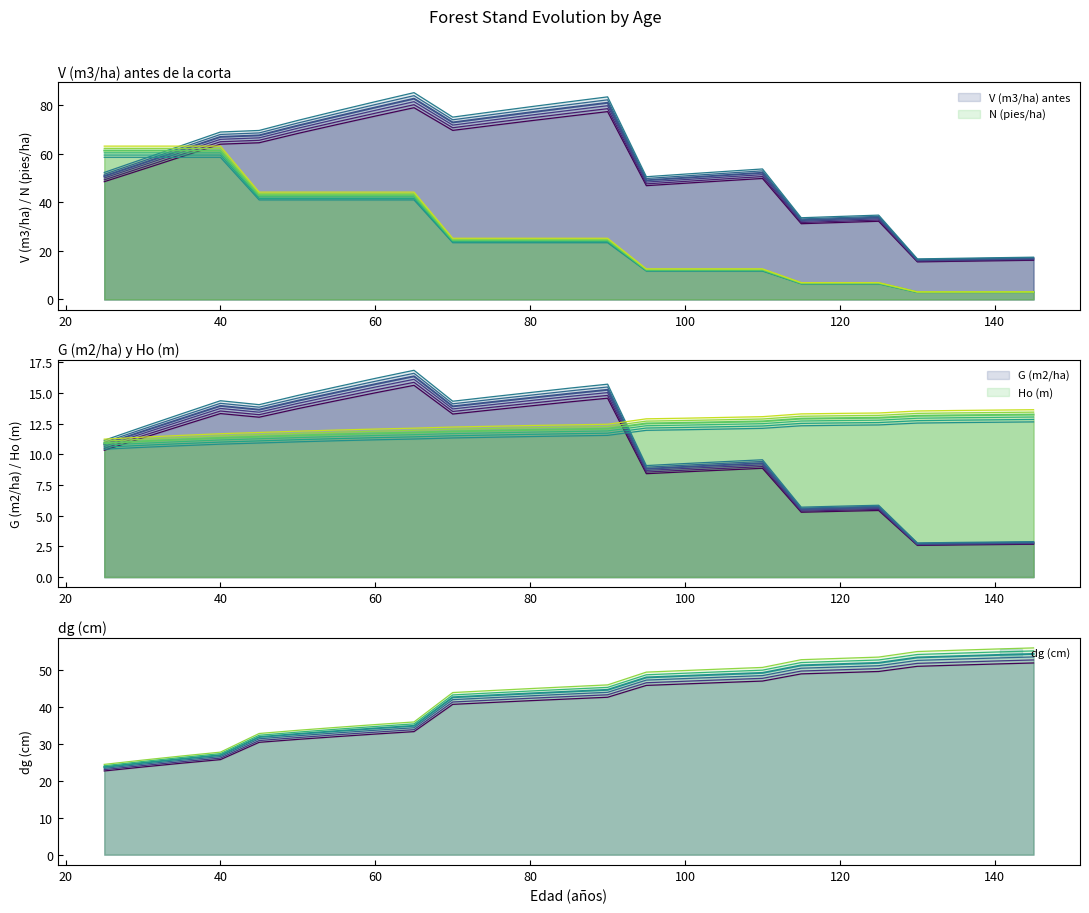

Is the value of V (m3/ha) antes at 130 greater than the value of Ho (m) at 55?

Yes